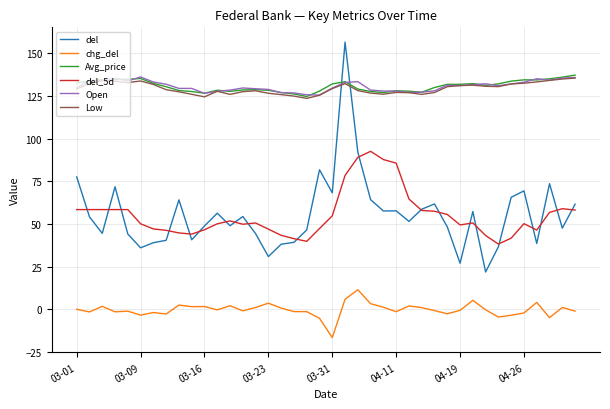

What is the maximum value shown in the chart?

156.6